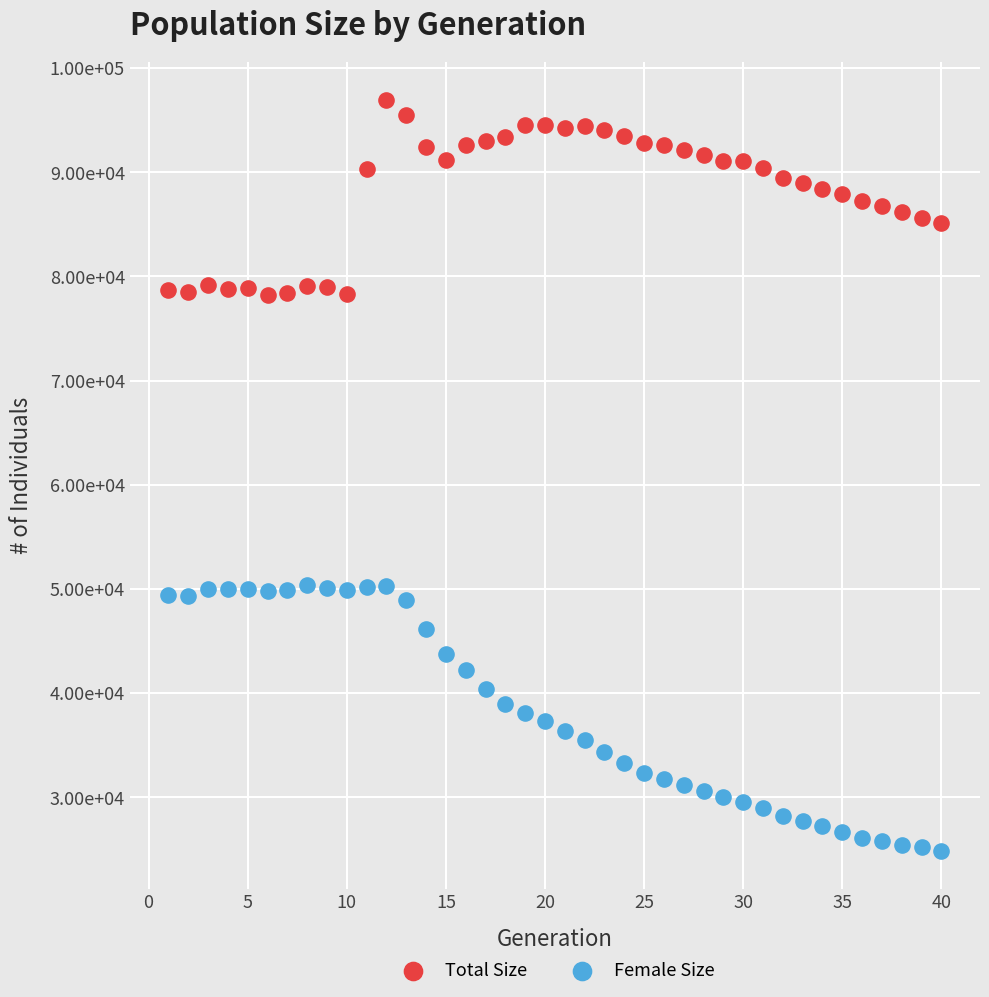

What are all the series names shown in the legend?

Total Size, Female Size